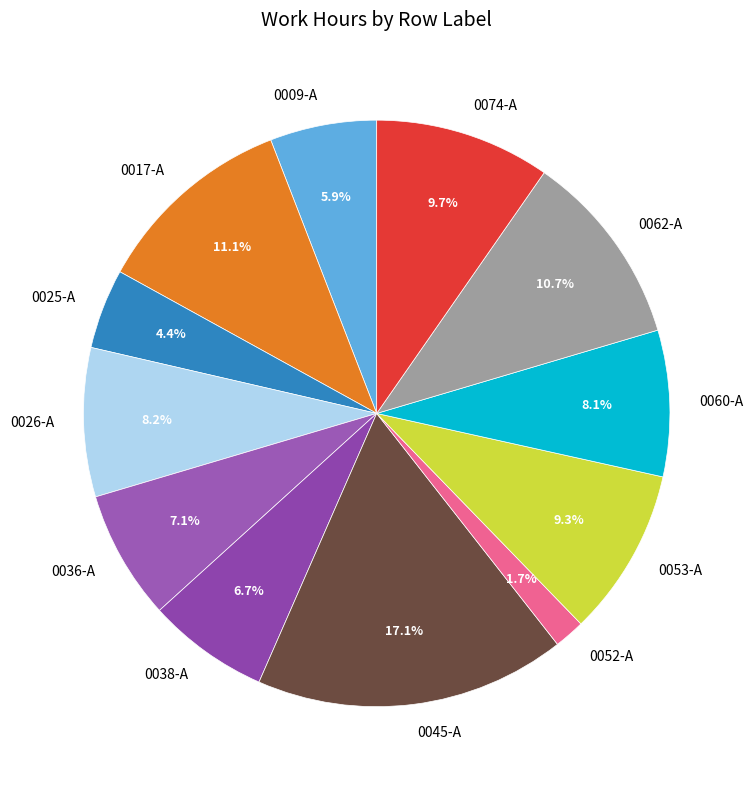

What portion of the pie excludes 0074-A?

90.3%